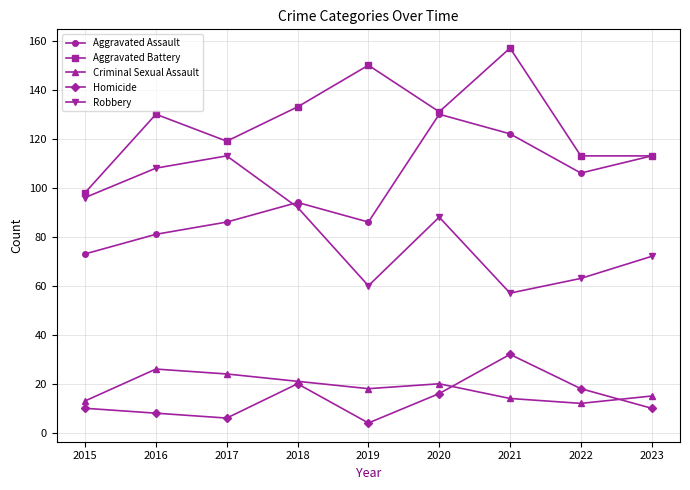

At how many categories does at least one series exceed 145?

2